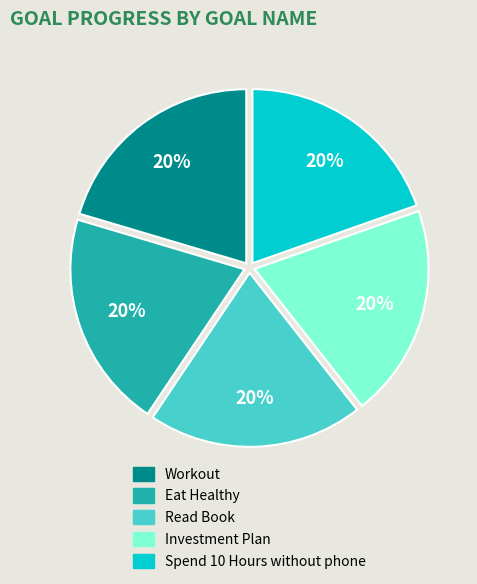

Combined, do Read Book and Investment Plan account for over 50%?

No